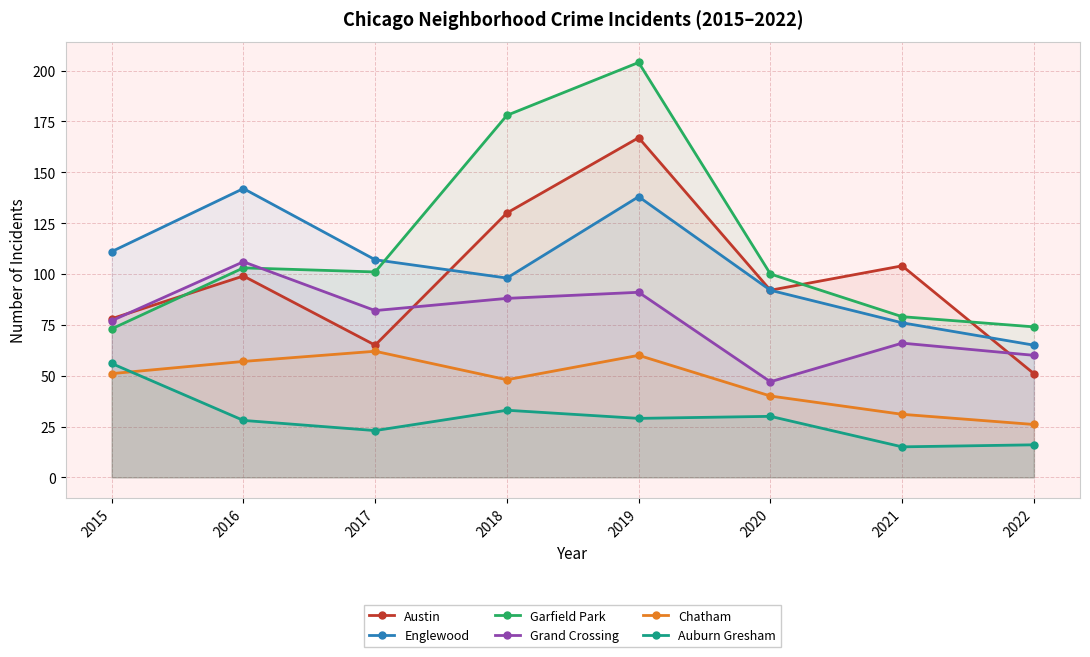

How many lines are shown in the chart?

6